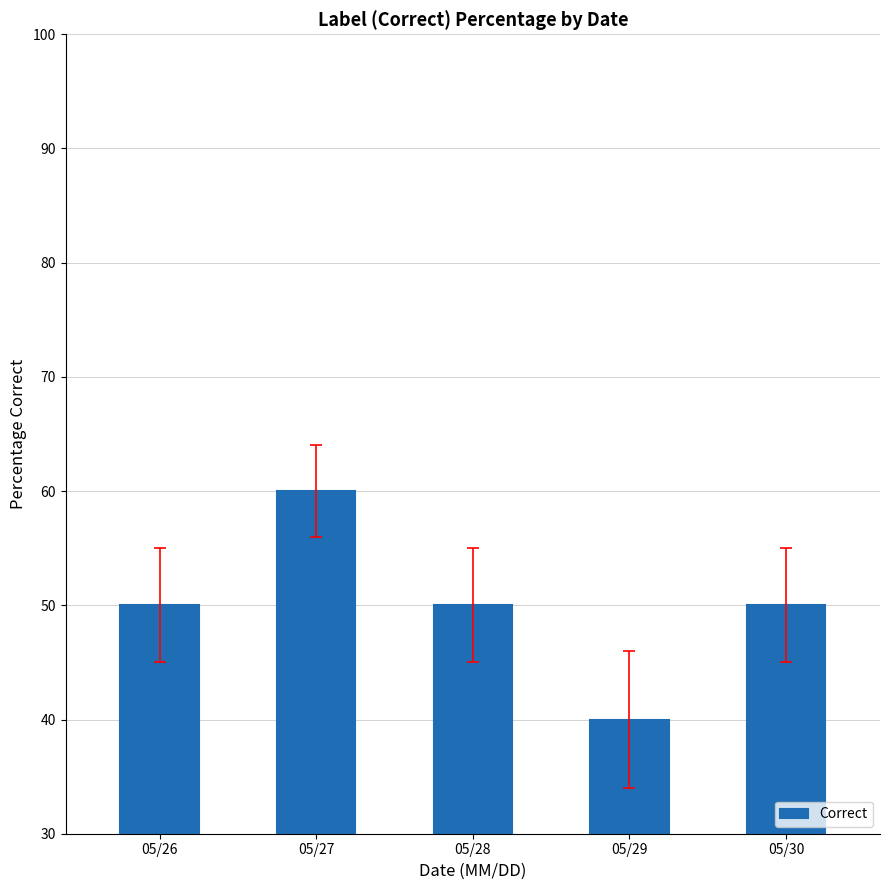

What is the value of the 1st bar from the left?

50